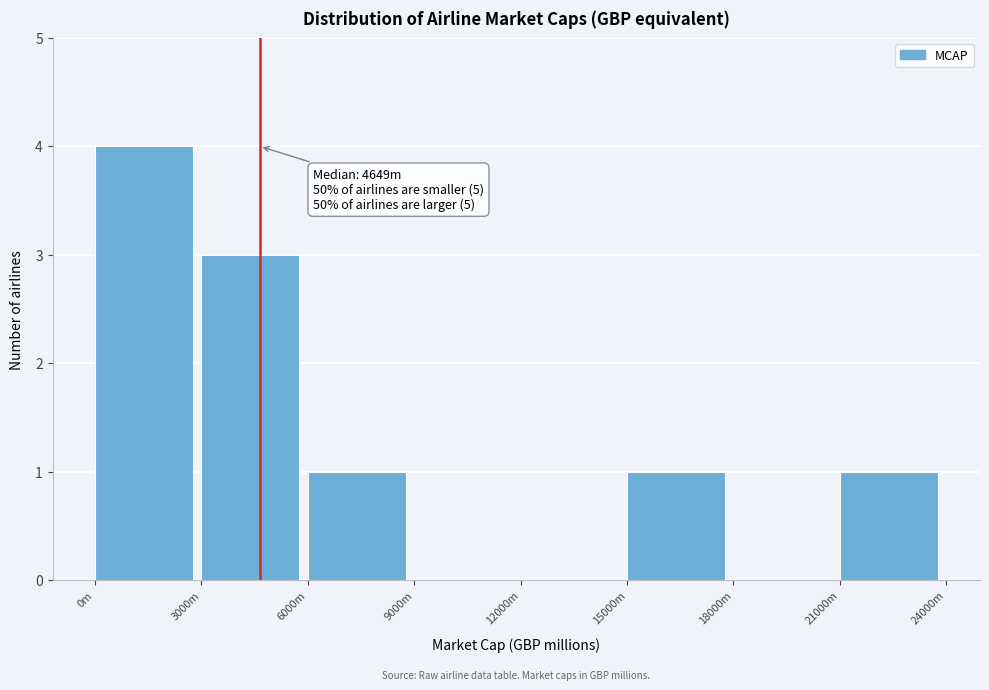

Reading left to right, list all the values displayed in this chart.

0m=4	3000m=3	6000m=1	9000m=0	12000m=0	15000m=1	18000m=0	21000m=1